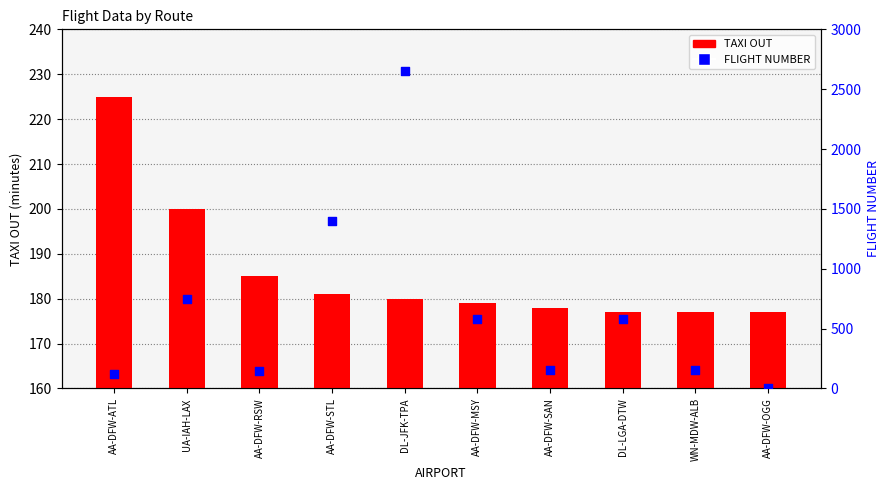

At which category is the sum across all series the highest?

DL-JFK-TPA